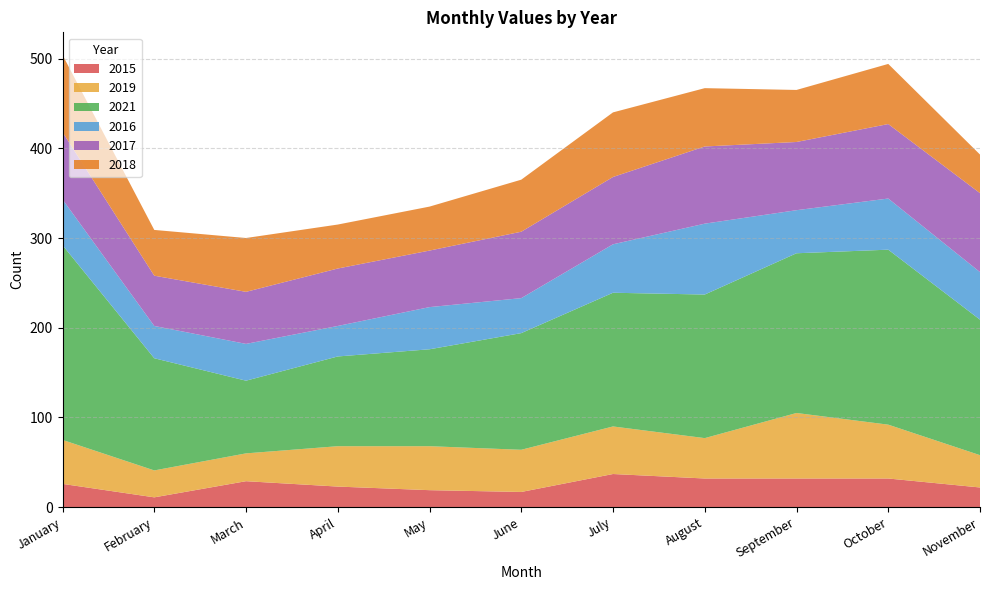

Reading left to right, what are all the values shown in this chart?

2015: January=26	February=11	March=29	April=23	May=19	June=17	July=37	August=32	September=32	October=32	November=22
2019: January=49	February=30	March=31	April=45	May=49	June=47	July=53	August=45	September=73	October=60	November=36
2021: January=217	February=125	March=81	April=100	May=108	June=130	July=149	August=160	September=178	October=195	November=151
2016: January=51	February=36	March=41	April=34	May=47	June=39	July=54	August=79	September=48	October=57	November=53
2017: January=75	February=56	March=58	April=64	May=63	June=74	July=75	August=86	September=76	October=83	November=88
2018: January=86	February=51	March=60	April=49	May=49	June=58	July=72	August=65	September=58	October=67	November=43